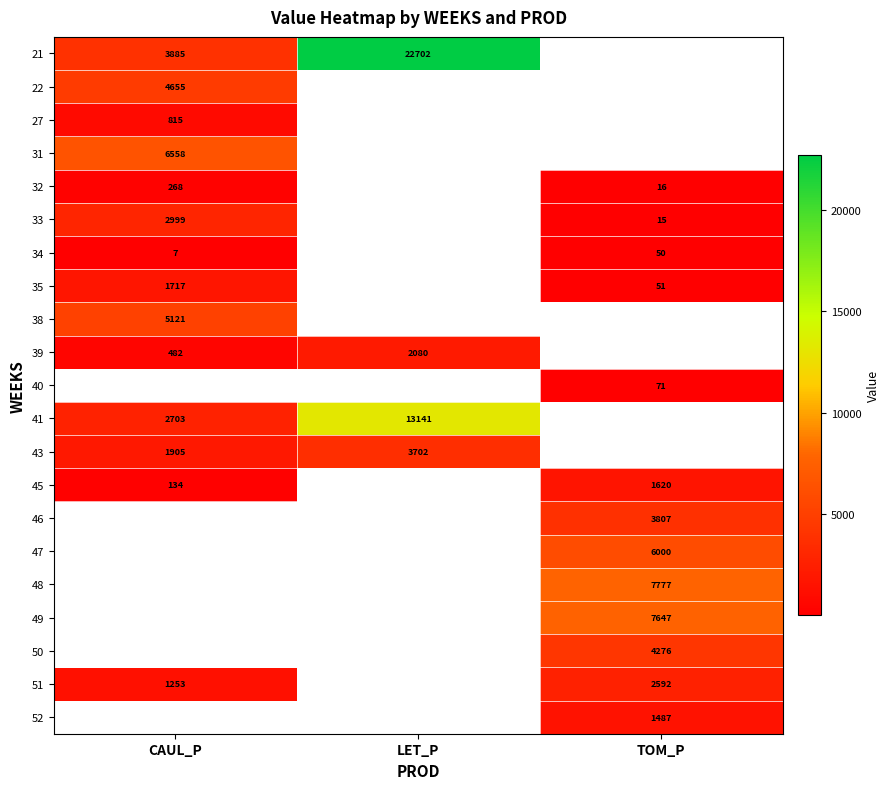

The 43 series shows 5975.9 at LET_P. True or false?

False